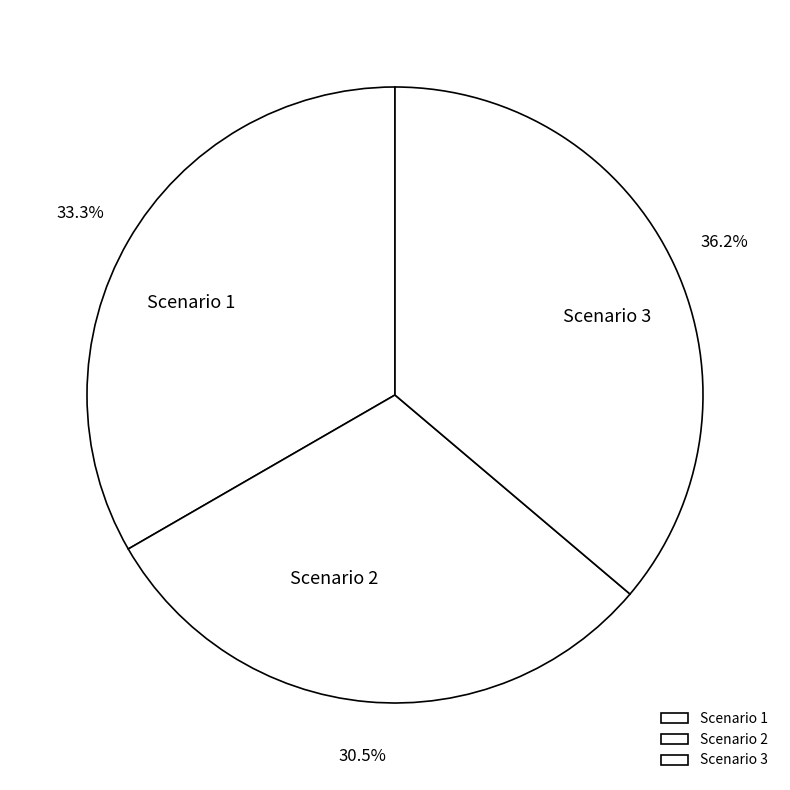

To the nearest percent, what is the combined percentage of Scenario 3 and Scenario 1?

70%